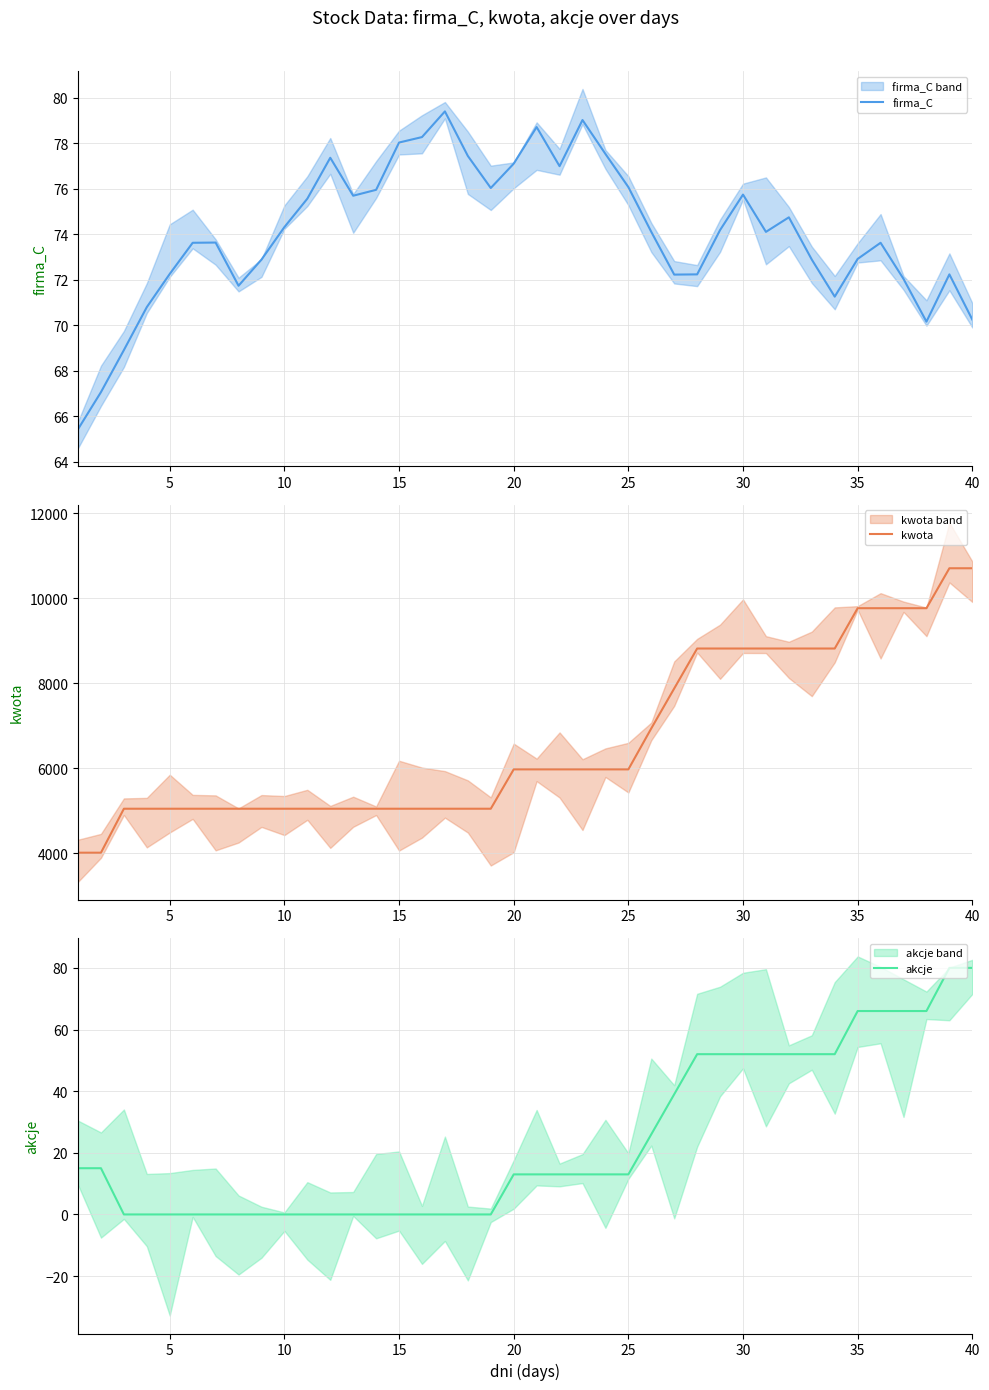

Which series has the widest spread of values?

kwota